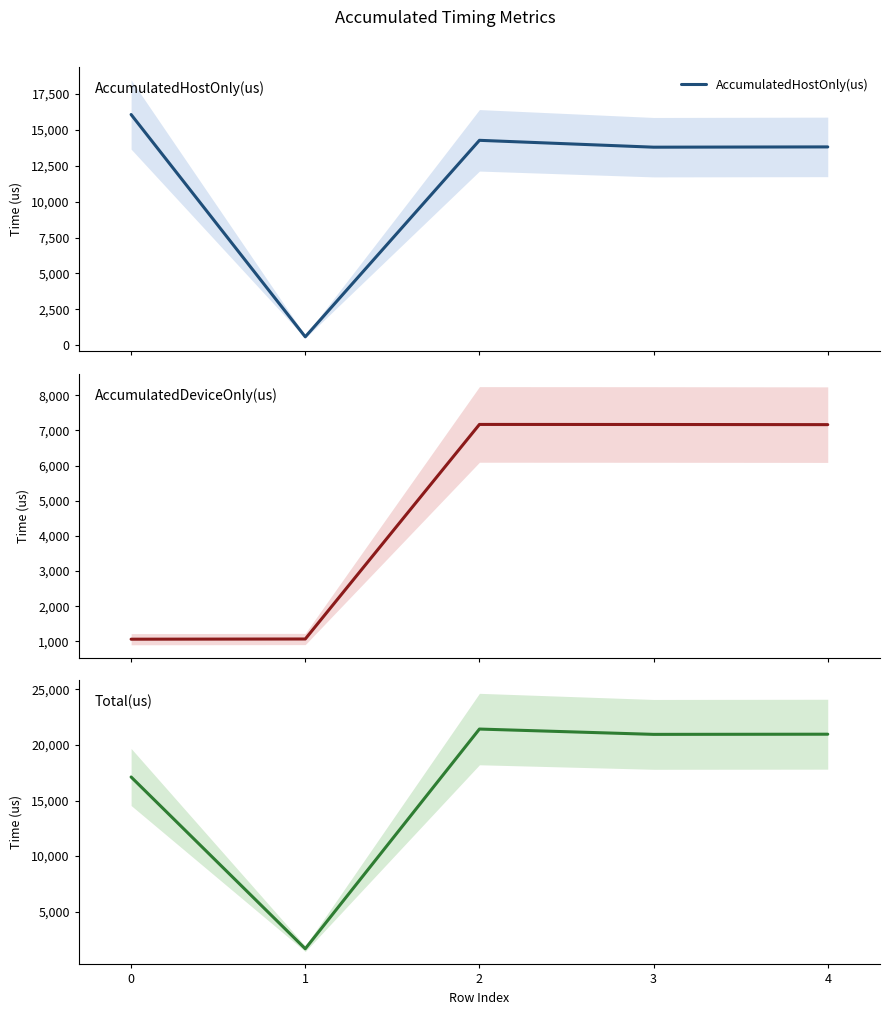

Rank the series at 0 from lowest to highest value.

AccumulatedDeviceOnly(us), AccumulatedHostOnly(us), Total(us)